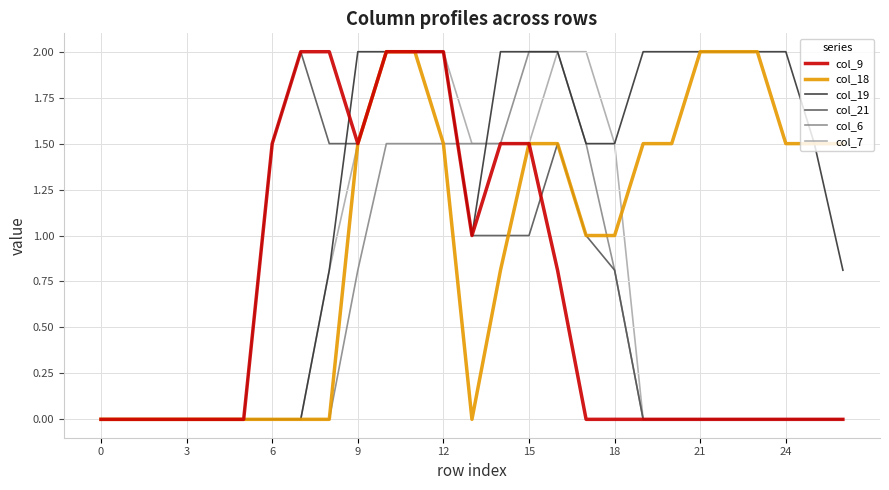

What is the highest value of the col_19 series?

2.0